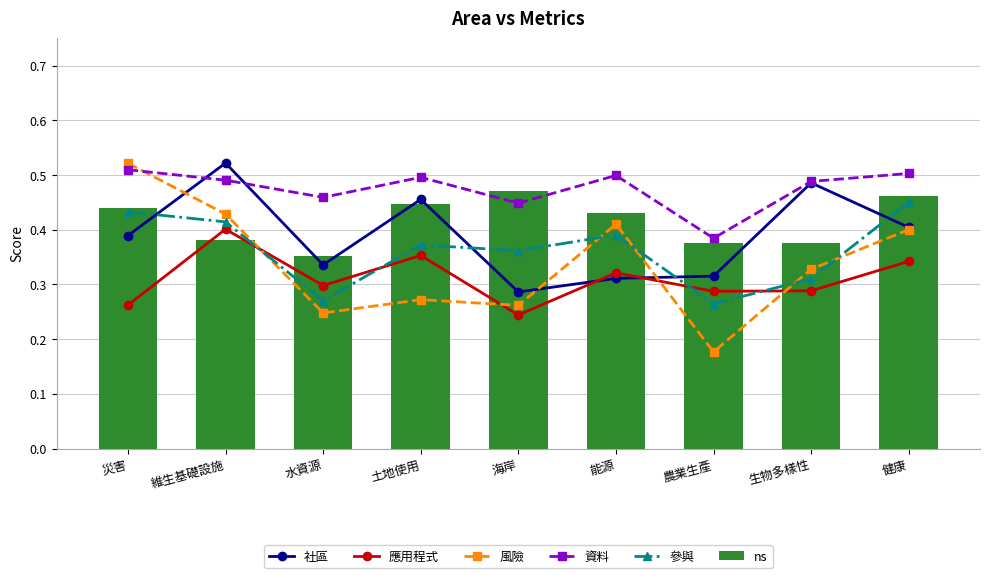

True or false: 風險 has a value of 0.1 at 水資源.

False